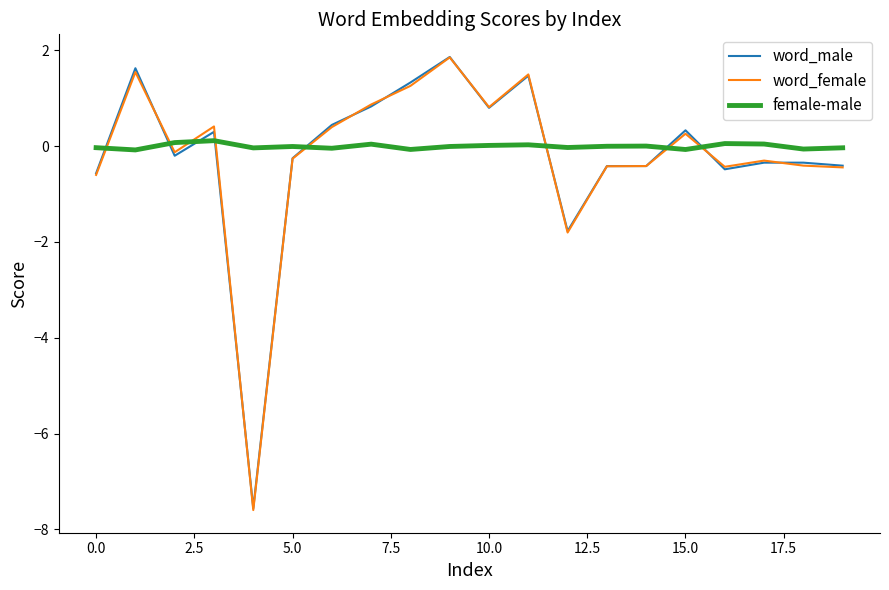

Which series has the largest total across all categories?

female-male